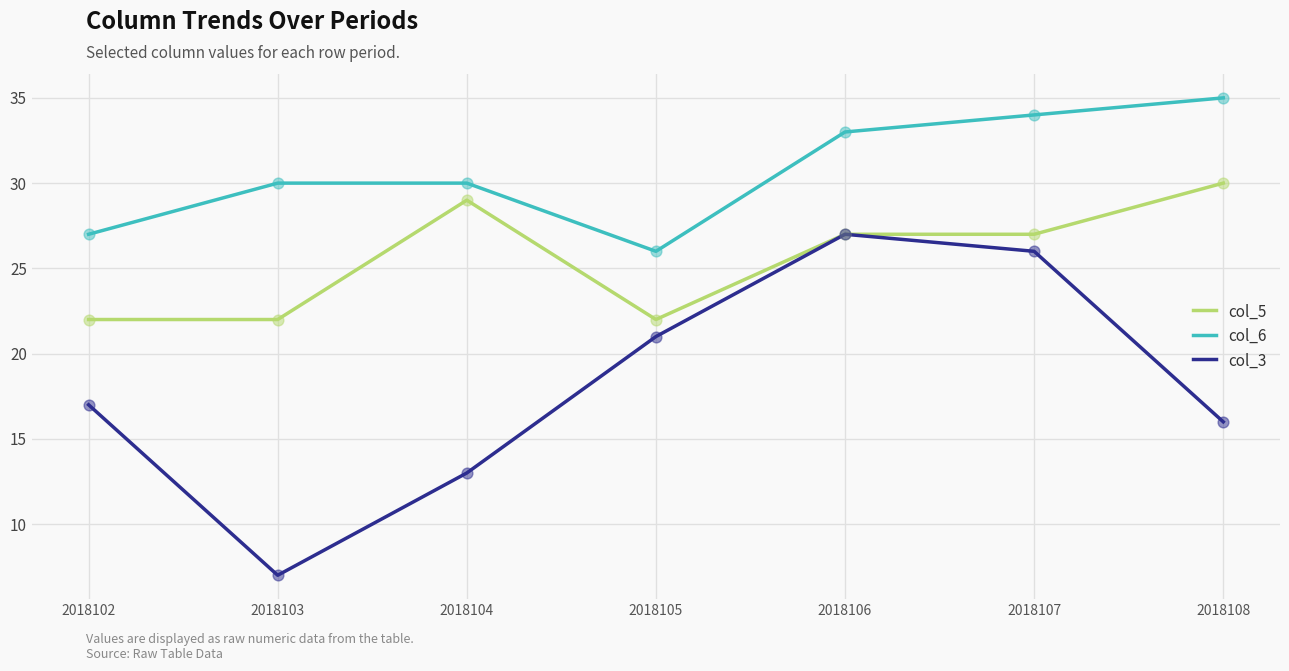

Between 2018103 and 2018108, which series saw the biggest shift?

col_3